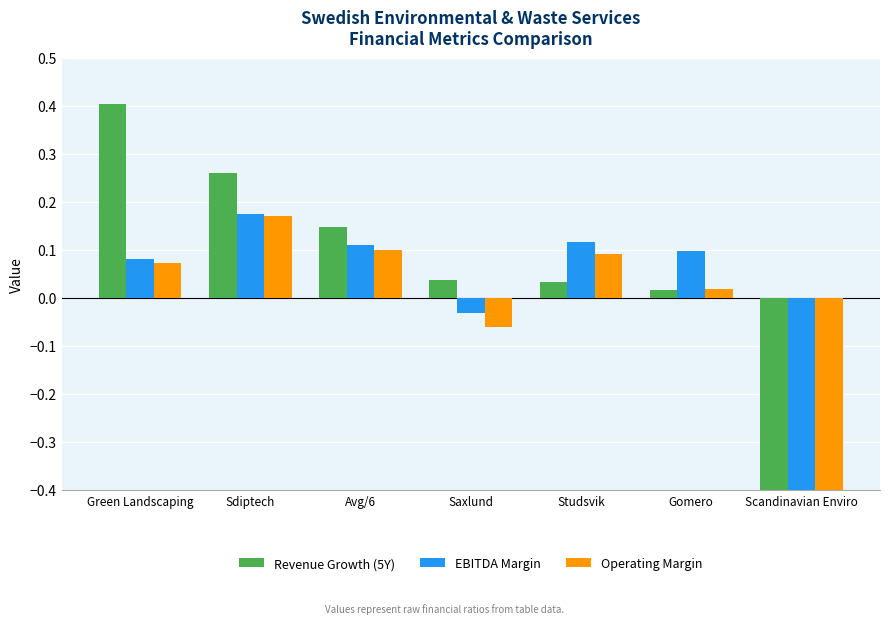

How many distinct data groups are displayed?

3